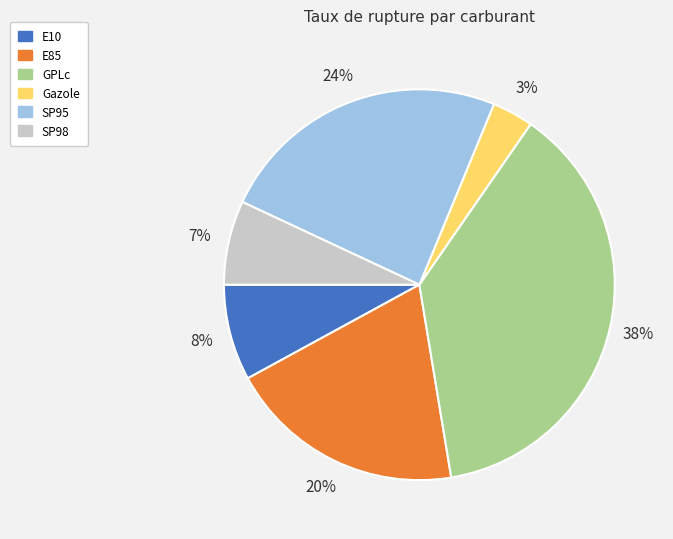

Does E10 account for over 50% of the chart?

No